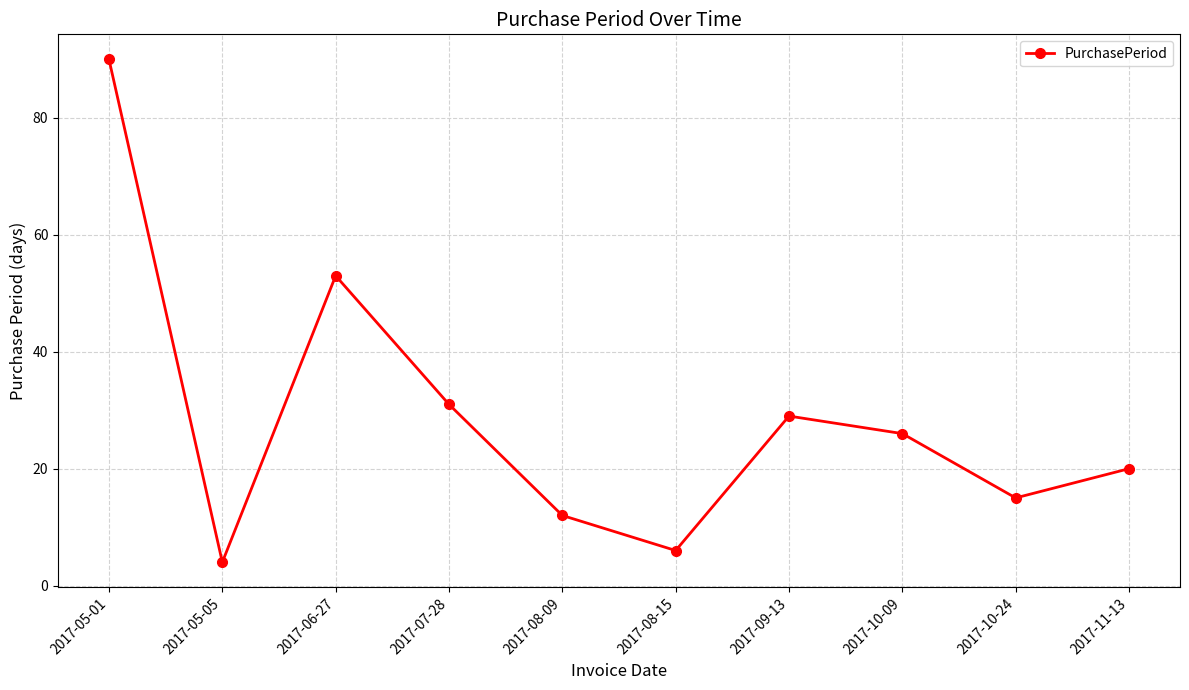

Where is the data nearest to the value 47?

2017-06-27